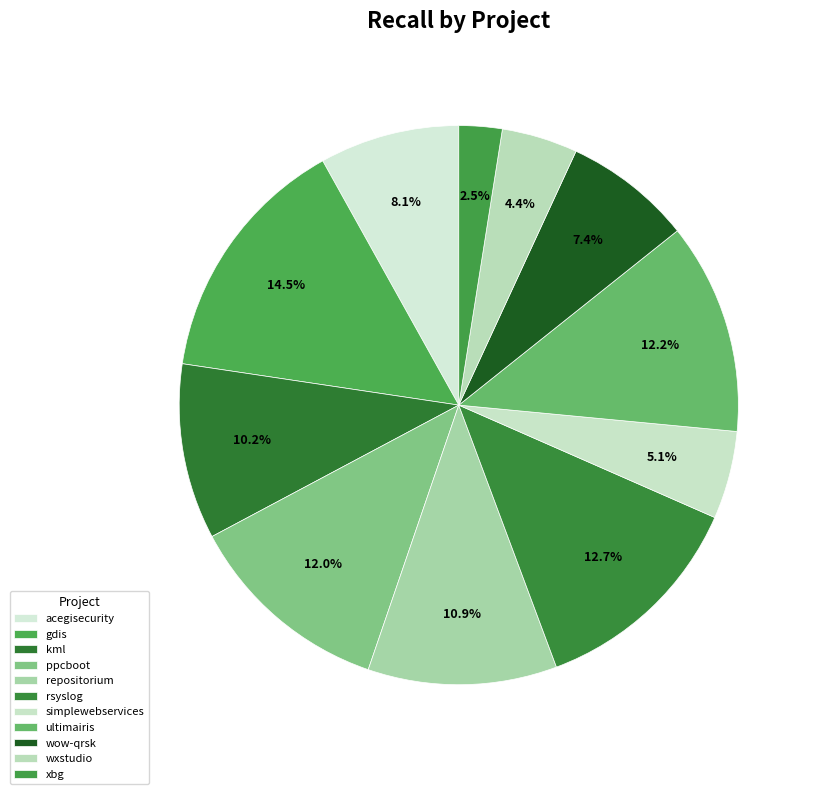

Does any single category account for the majority?

No